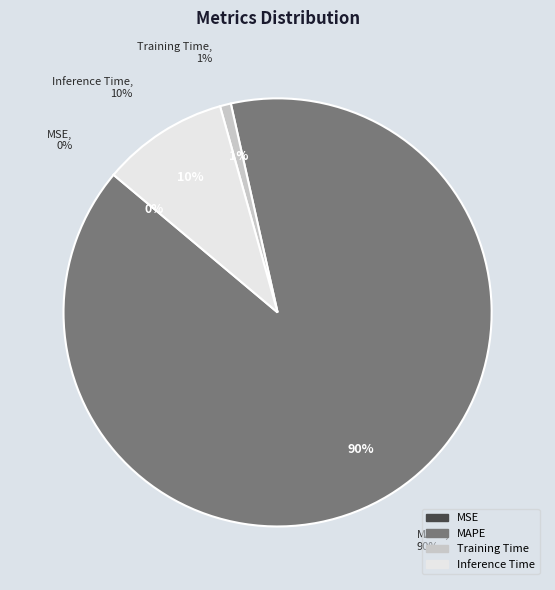

Which has a higher value, Training Time or Inference Time?

Inference Time